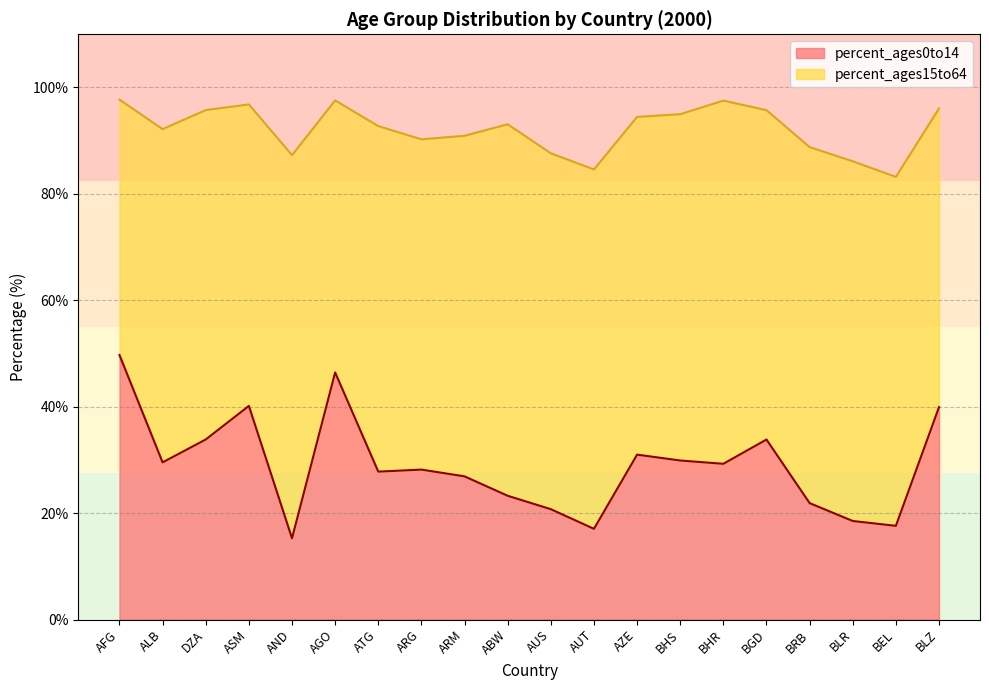

What is the smallest value displayed?

15.3